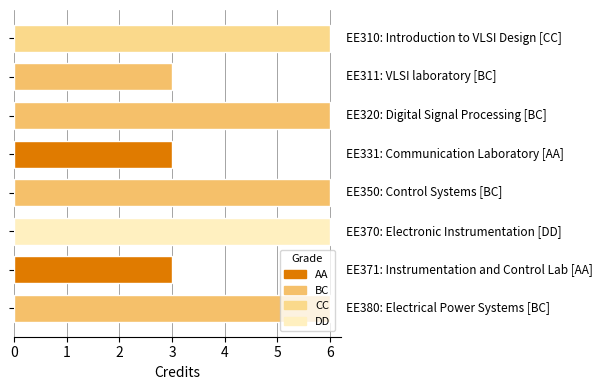

What is the sum of all values?

39